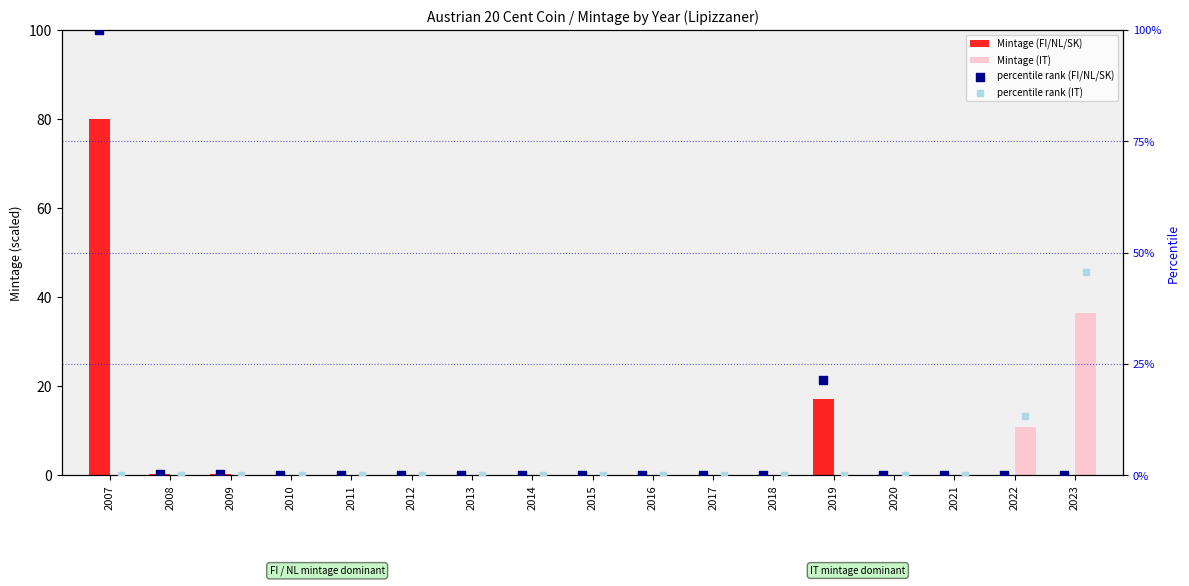

Is the value of Mintage (FI/NL/SK) at 2011 greater than the value of Mintage (IT) at 2009?

Yes